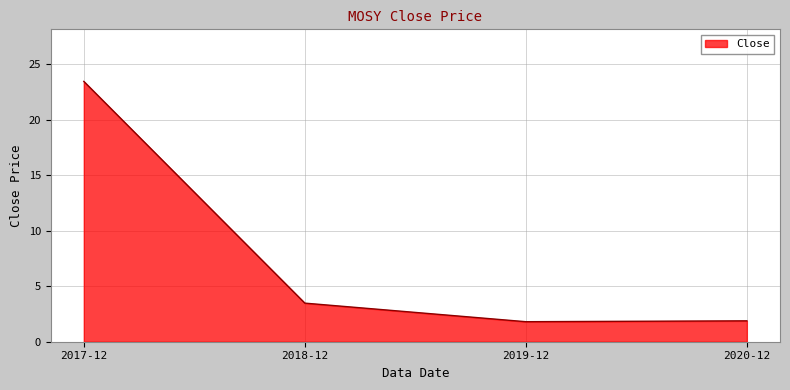

What position from the left is 2019-12?

3